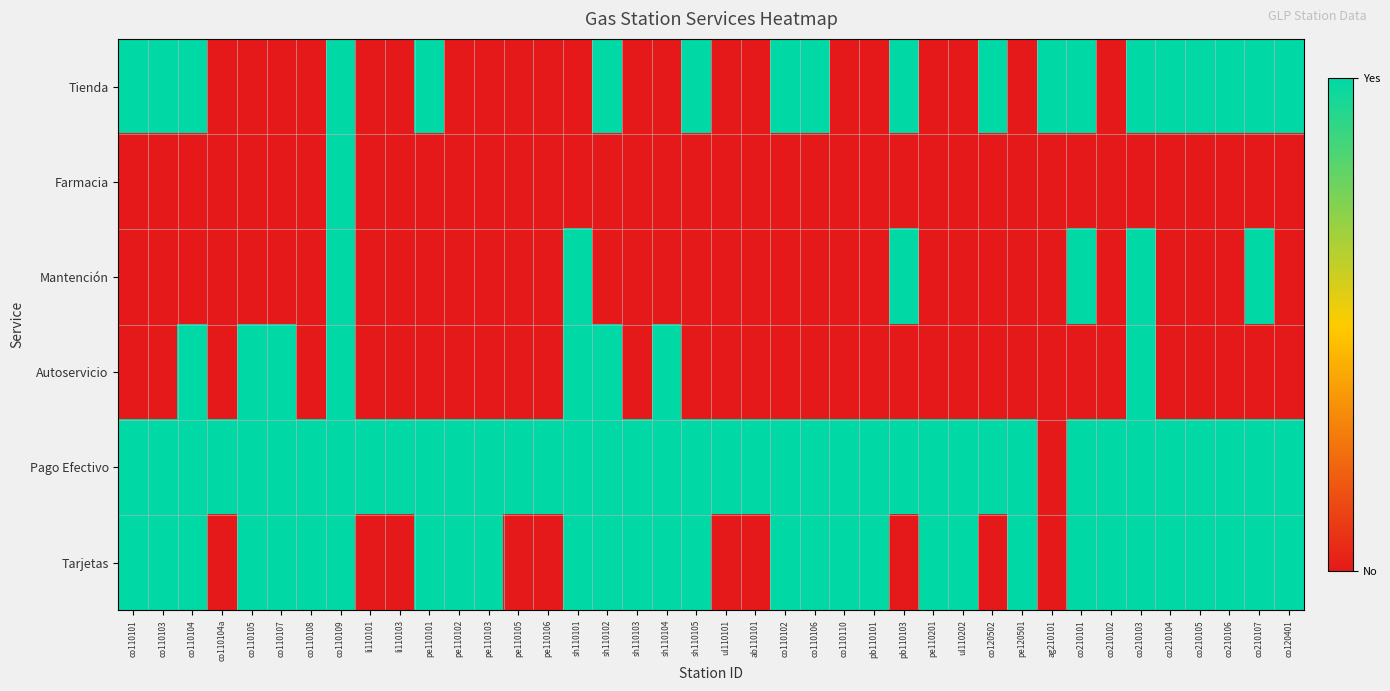

What is the difference between the highest and lowest values at ag210101?

1